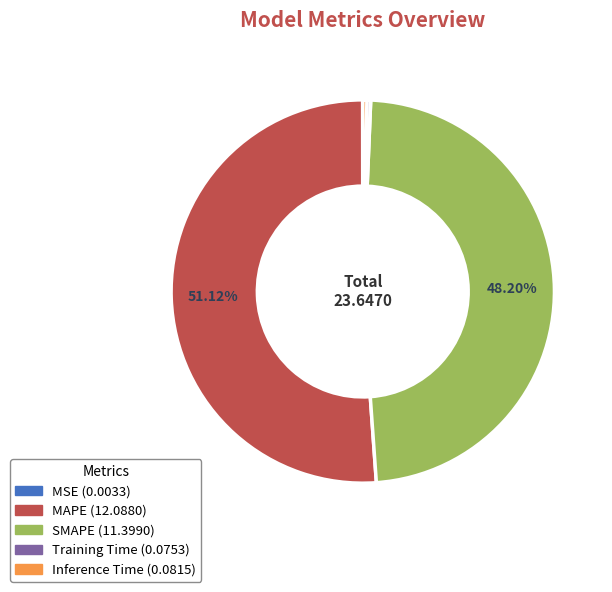

Which category accounts for the majority?

MAPE